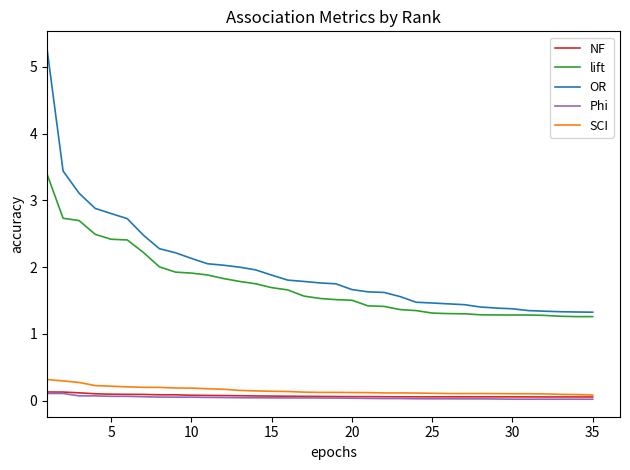

True or false: lift and Phi intersect in this chart.

False